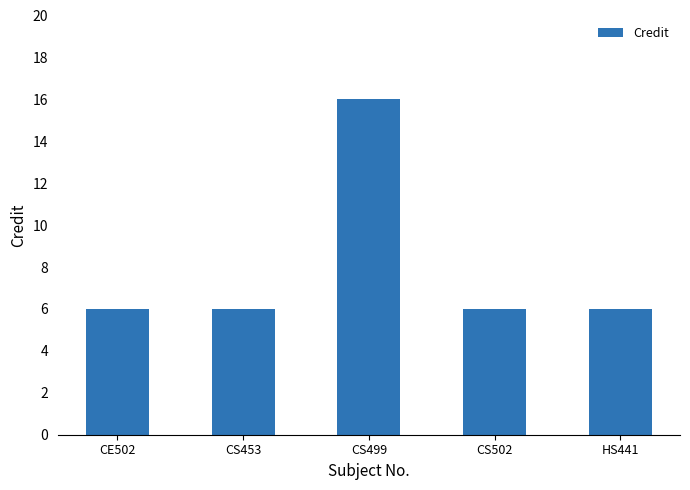

How many values are between 6 and 7?

4